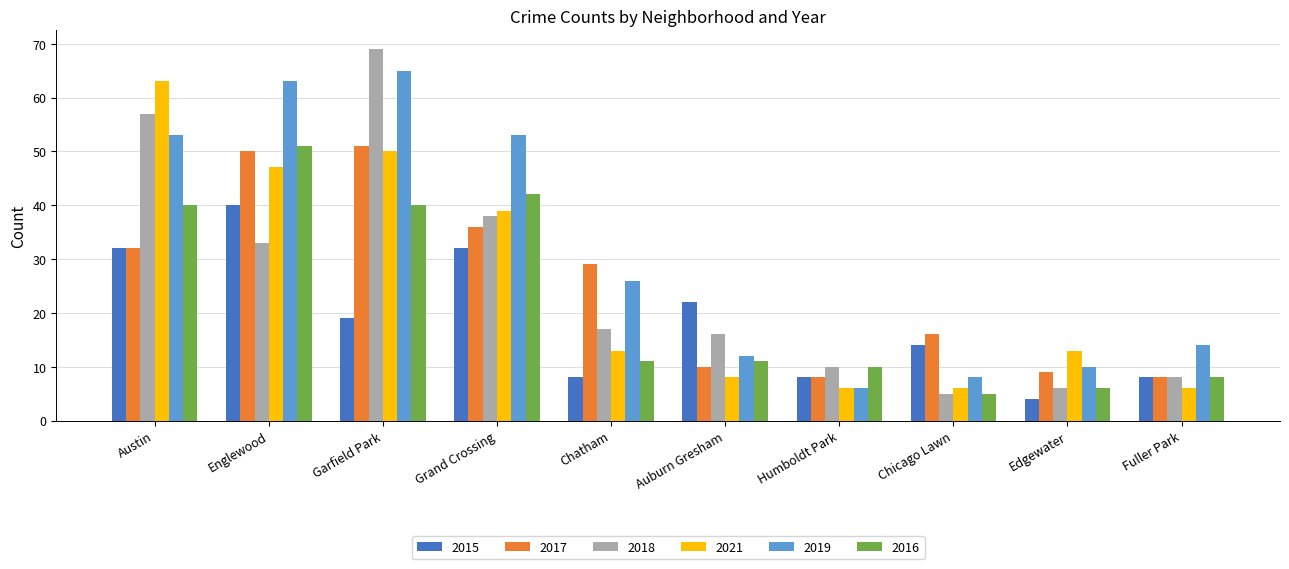

Which label corresponds to the smallest value in the chart?

Edgewater